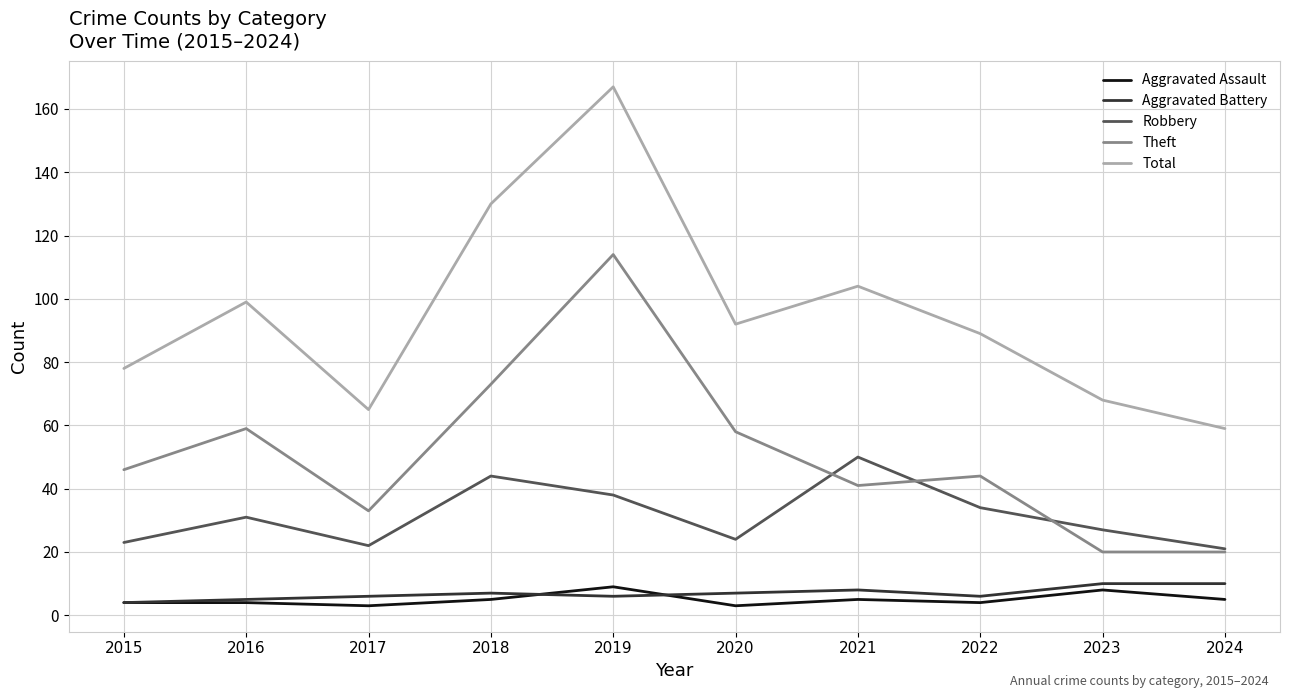

Which series has the largest range (max minus min)?

Total